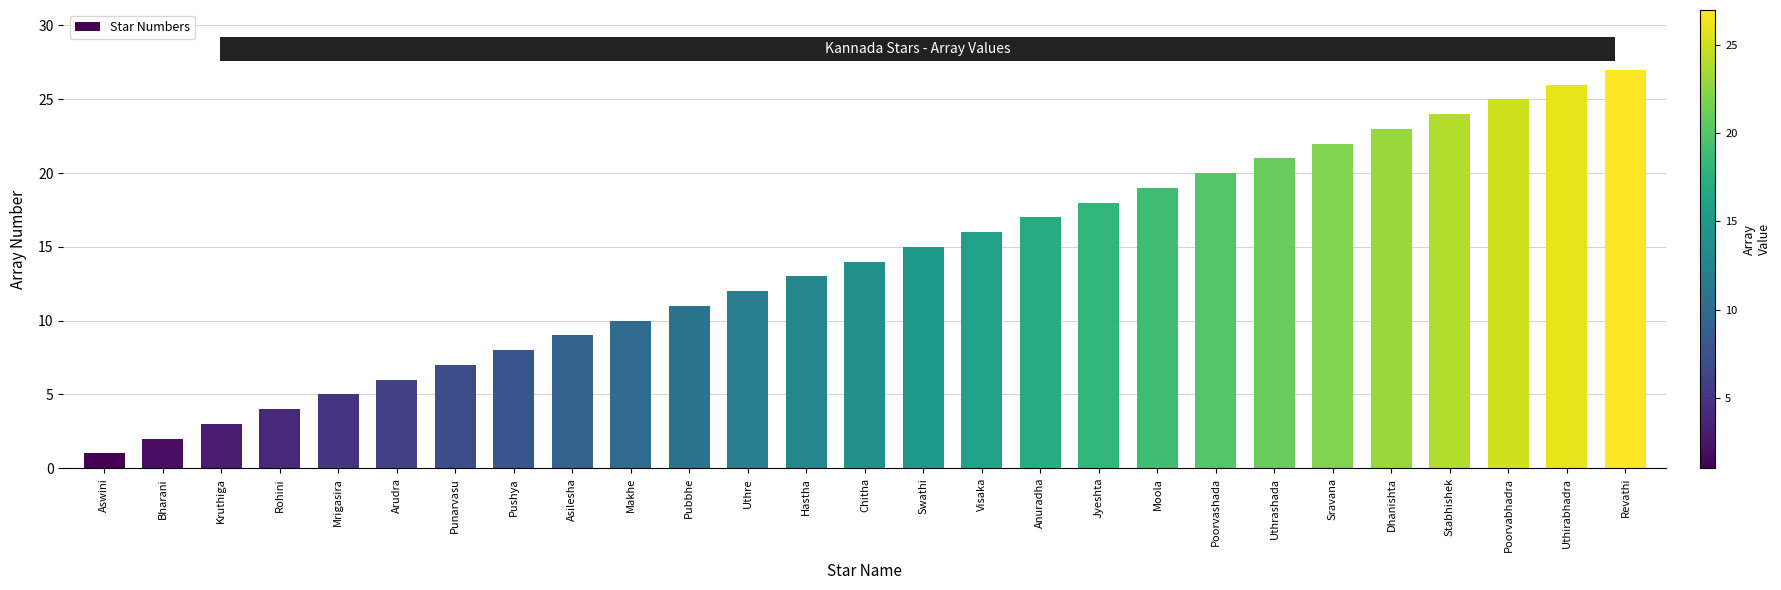

What is the value of the 16th bar from the left?

16